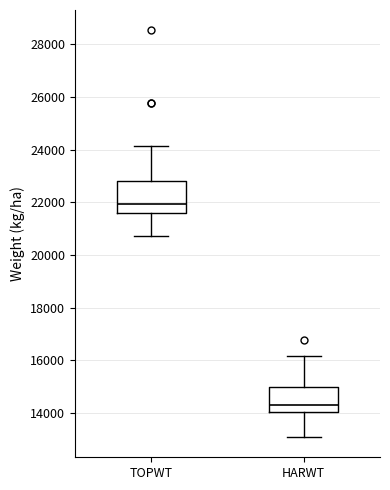

Where does the lower whisker of the box for TOPWT end on the y-axis? The values are not printed on the chart, so give them approximately, as read against the axis.

20800